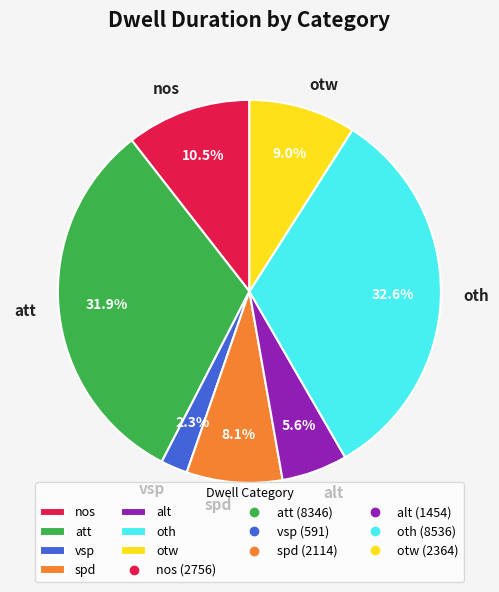

Is the sum of spd and oth greater than half?

No